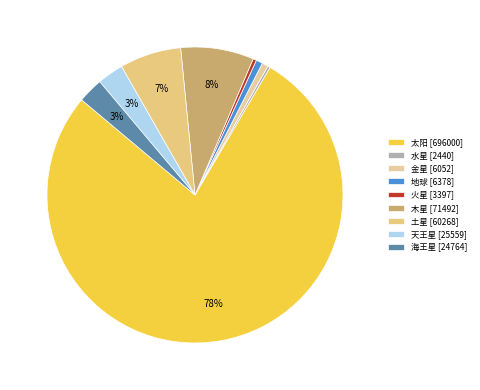

Rank the categories by value from highest to lowest.

太阳, 木星, 土星, 天王星, 海王星, 地球, 金星, 火星, 水星